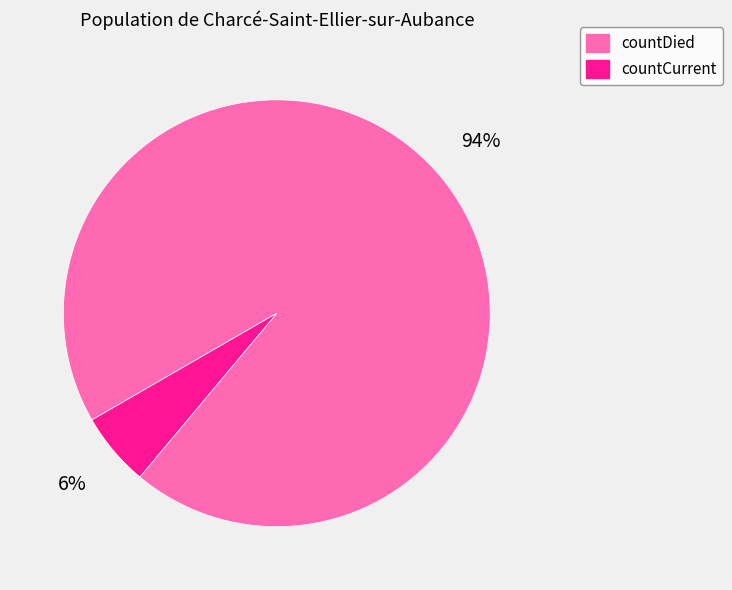

Does countDied represent more than half of the total?

Yes